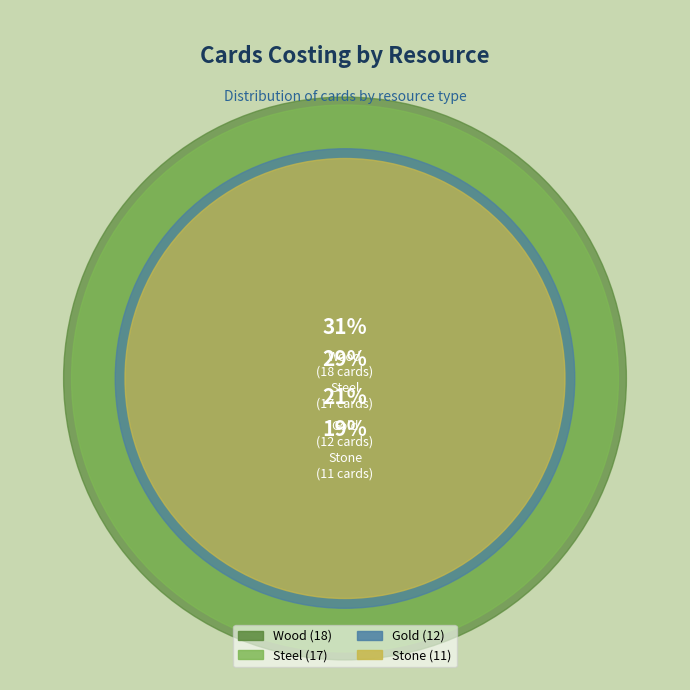

To the nearest percent, what percentage of the pie is Gold?

21%